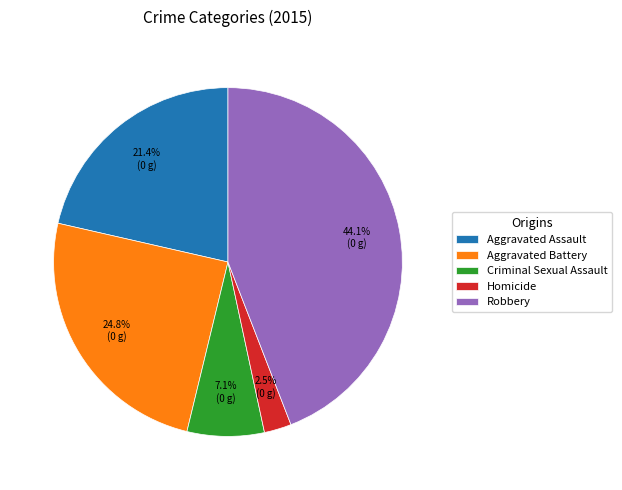

The Criminal Sexual Assault slice represents 22% of the pie. True or false?

False